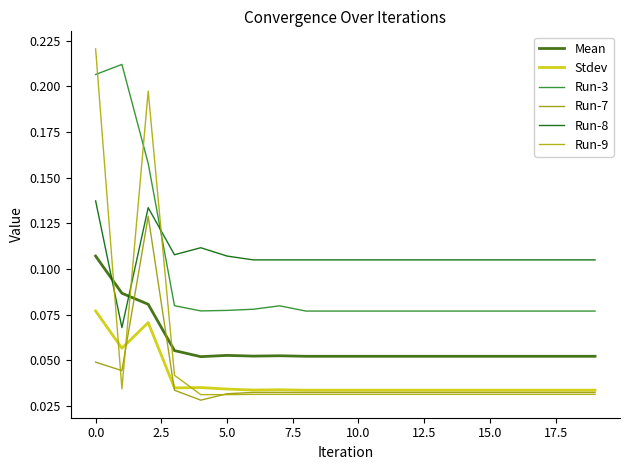

Rank the series by their maximum value, from lowest to highest.

Stdev, Mean, Run-7, Run-8, Run-3, Run-9